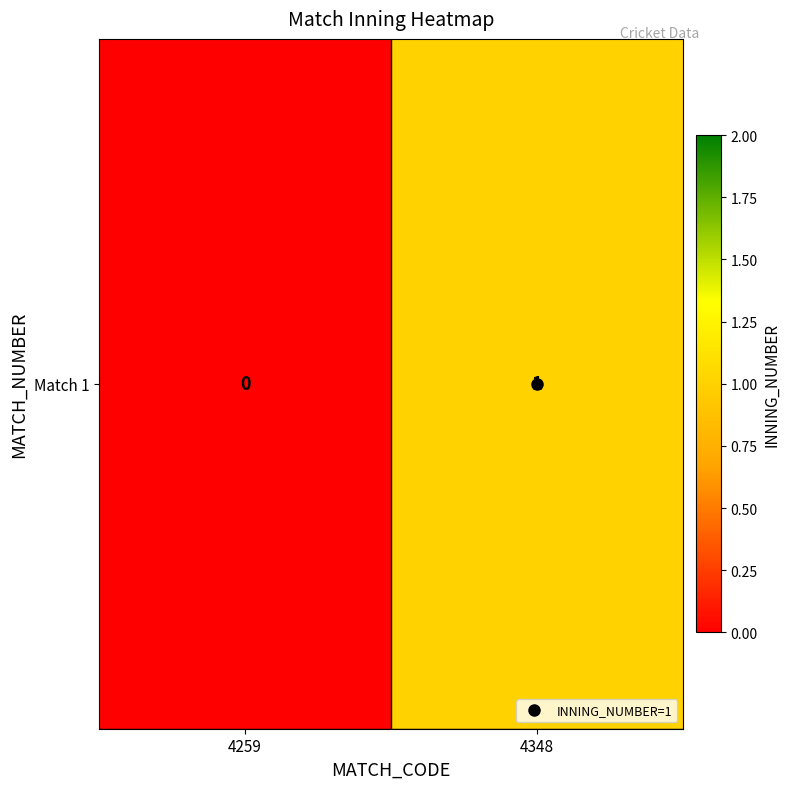

The value at 4348 is 1. True or false?

True